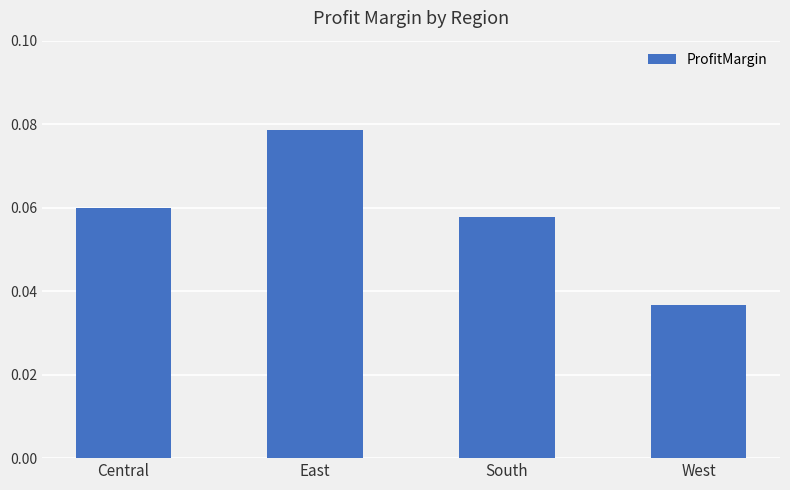

List the labels in order of value, largest first.

East, Central, South, West